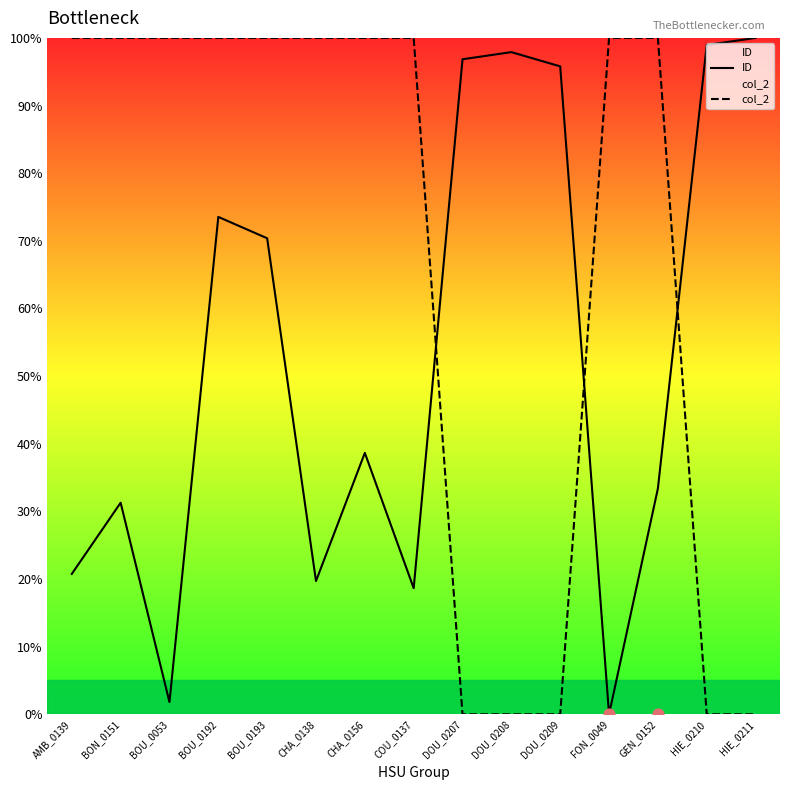

Is the value of ID at DOU_0209 greater than the value of col_2 at HIE_0211?

Yes